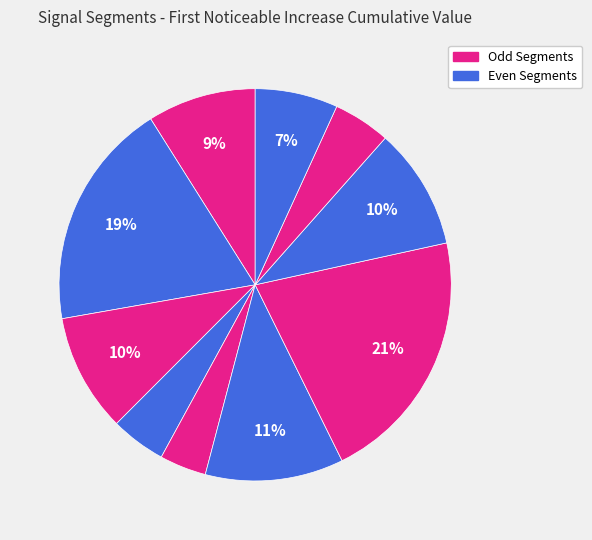

Rank the categories by value from lowest to highest.

signal segment 5, signal segment 4, signal segment 9, signal segment 10, signal segment 1, signal segment 3, signal segment 8, signal segment 6, signal segment 2, signal segment 7